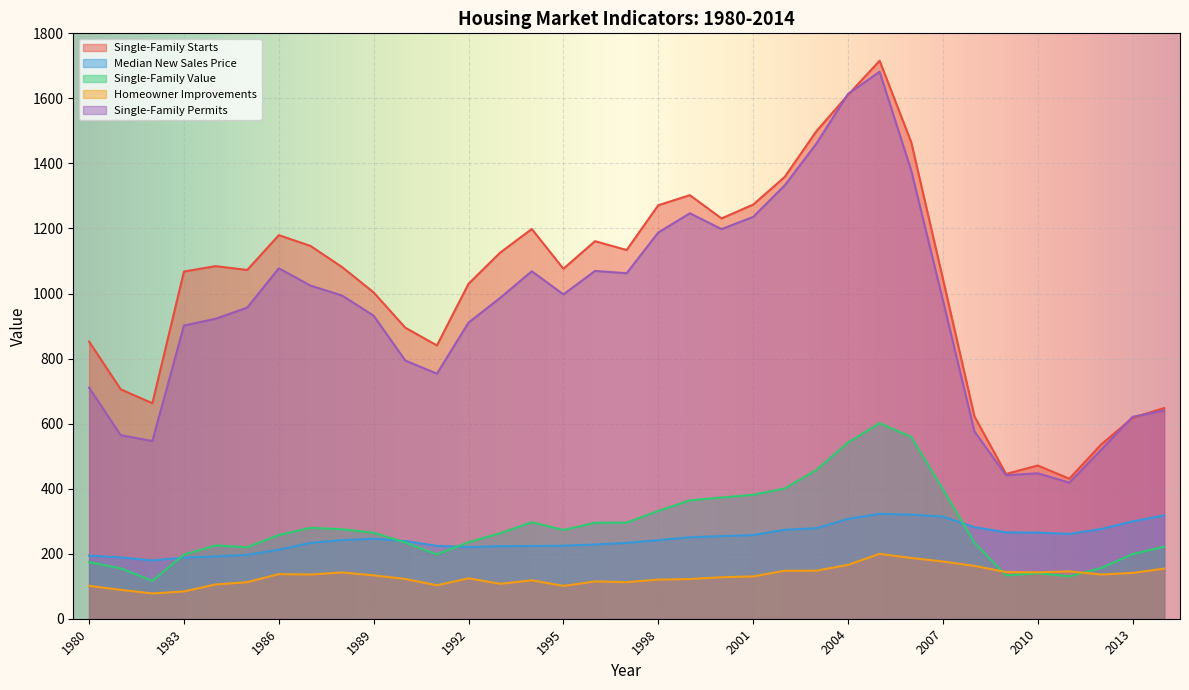

Reading right to left, transcribe all the data shown in this chart.

Single-Family Starts: 2014=647.9	2013=617.6	2012=535.3	2011=430.6	2010=471.2	2009=445.1	2008=622.0	2007=1046.0	2006=1465.4	2005=1715.8	2004=1610.5	2003=1499.0	2002=1358.6	2001=1273.3	2000=1230.9	1999=1302.4	1998=1271.4	1997=1133.7	1996=1160.9	1995=1076.2	1994=1198.4	1993=1125.7	1992=1029.9	1991=840.4	1990=894.8	1989=1003.3	1988=1081.3	1987=1146.4	1986=1179.4	1985=1072.4	1984=1084.2	1983=1067.6	1982=662.6	1981=705.4	1980=852.2
Median New Sales Price: 2014=317.8	2013=299.3	2012=275.9	2011=260.8	2010=264.9	2009=265.6	2008=281.5	2007=314.1	2006=320.0	2005=322.6	2004=307.1	2003=278.3	2002=273.6	2001=257.1	2000=254.1	1999=250.3	1998=241.7	1997=233.3	1996=228.3	1995=224.5	1994=223.7	1993=223.0	1992=220.4	1991=224.0	1990=238.9	1989=245.9	1988=241.9	1987=233.2	1986=212.2	1985=196.2	1984=191.6	1983=187.9	1982=179.4	1981=188.6	1980=194.0
Single-Family Value: 2014=221.6	2013=198.6	2012=155.8	2011=130.3	2010=139.9	2009=133.0	2008=233.8	2007=398.8	2006=559.2	2005=601.5	2004=541.6	2003=457.5	2002=400.5	2001=381.2	2000=372.6	1999=364.1	1998=331.5	1997=295.7	1996=295.1	1995=273.0	1994=296.7	1993=262.8	1992=235.6	1991=197.8	1990=234.1	1989=264.3	1988=275.2	1987=279.5	1986=257.4	1985=220.0	1984=225.3	1983=197.3	1982=116.4	1981=154.9	1980=174.0
Homeowner Improvements: 2014=154.1	2013=140.9	2012=136.0	2011=145.7	2010=142.6	2009=143.6	2008=162.4	2007=176.0	2006=186.8	2005=199.5	2004=165.6	2003=147.8	2002=147.4	2001=130.1	2000=127.6	1999=122.0	1998=120.3	1997=112.5	1996=114.7	1995=100.8	1994=118.2	1993=107.4	1992=124.2	1991=102.8	1990=122.3	1989=133.4	1988=142.3	1987=135.9	1986=137.2	1985=112.4	1984=105.4	1983=84.0	1982=77.7	1981=88.9	1980=101.1
Single-Family Permits: 2014=640.3	2013=620.8	2012=518.7	2011=418.5	2010=447.3	2009=441.1	2008=575.5	2007=979.9	2006=1378.2	2005=1682.0	2004=1613.5	2003=1460.9	2002=1332.6	2001=1235.5	2000=1198.1	1999=1246.7	1998=1187.6	1997=1062.4	1996=1069.5	1995=997.3	1994=1068.5	1993=986.5	1992=910.7	1991=753.5	1990=793.9	1989=931.7	1988=993.8	1987=1024.4	1986=1077.6	1985=956.6	1984=922.5	1983=901.5	1982=546.4	1981=564.3	1980=710.4